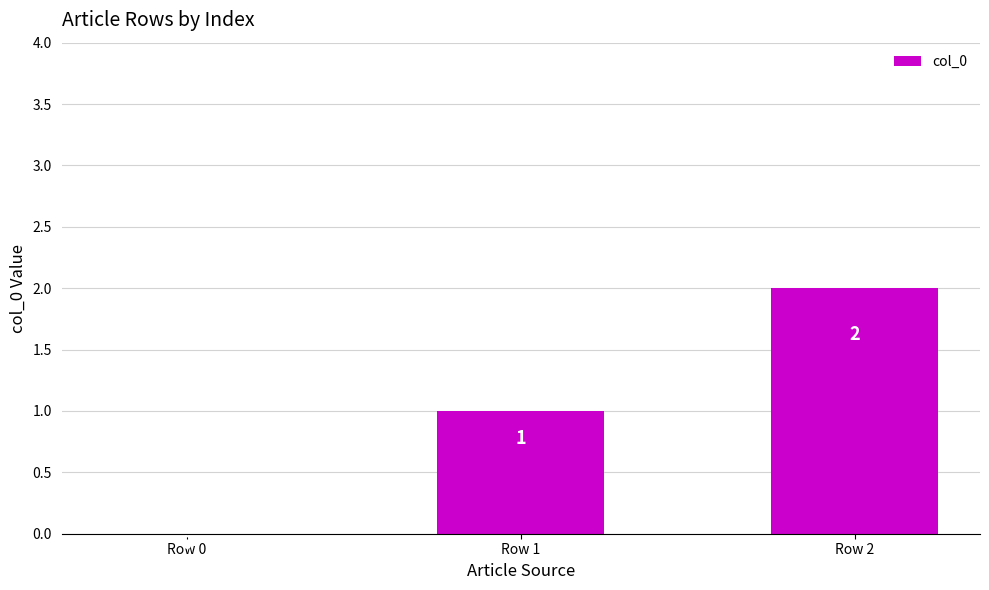

Reading left to right, extract all data points from this chart.

0	1	2